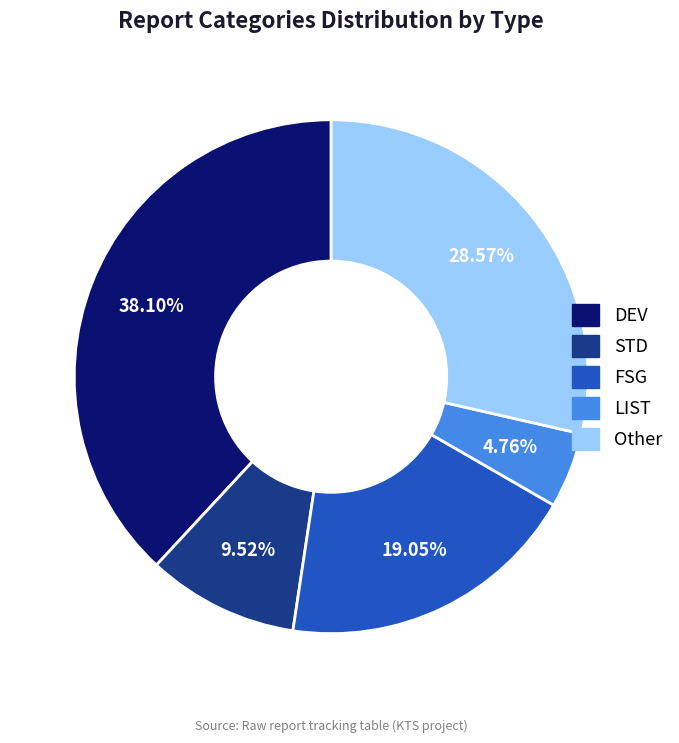

To the nearest percent, what is the combined percentage of STD and DEV?

48%